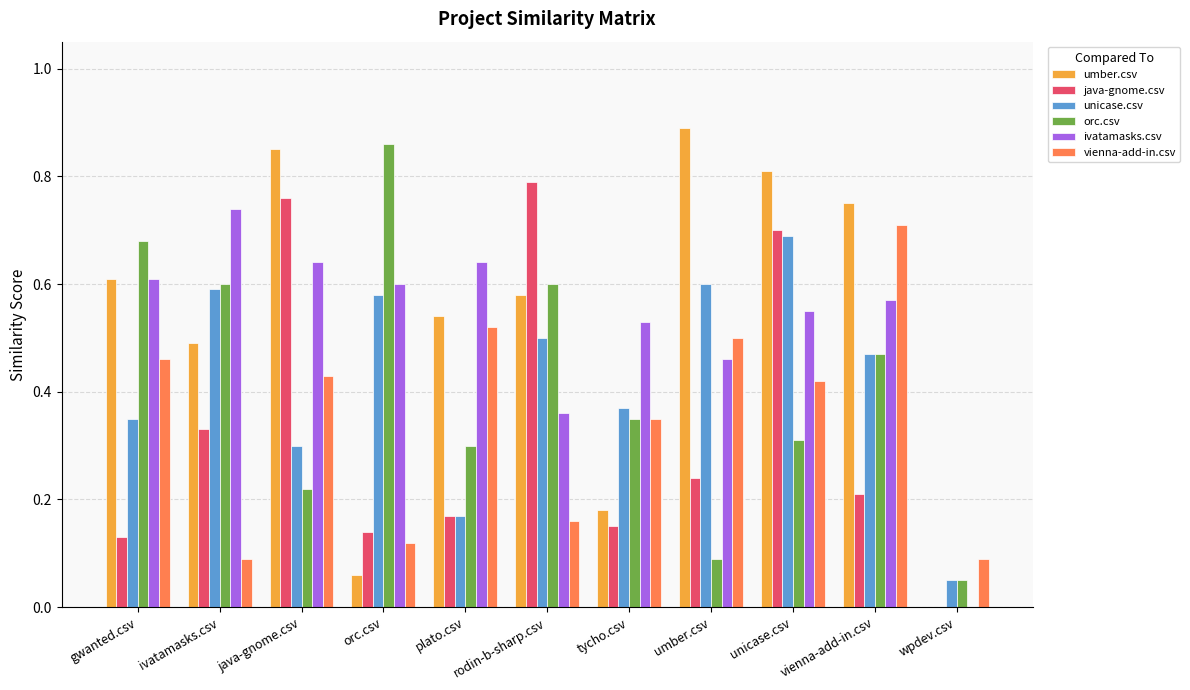

At which label does unicase.csv reach its peak?

unicase.csv